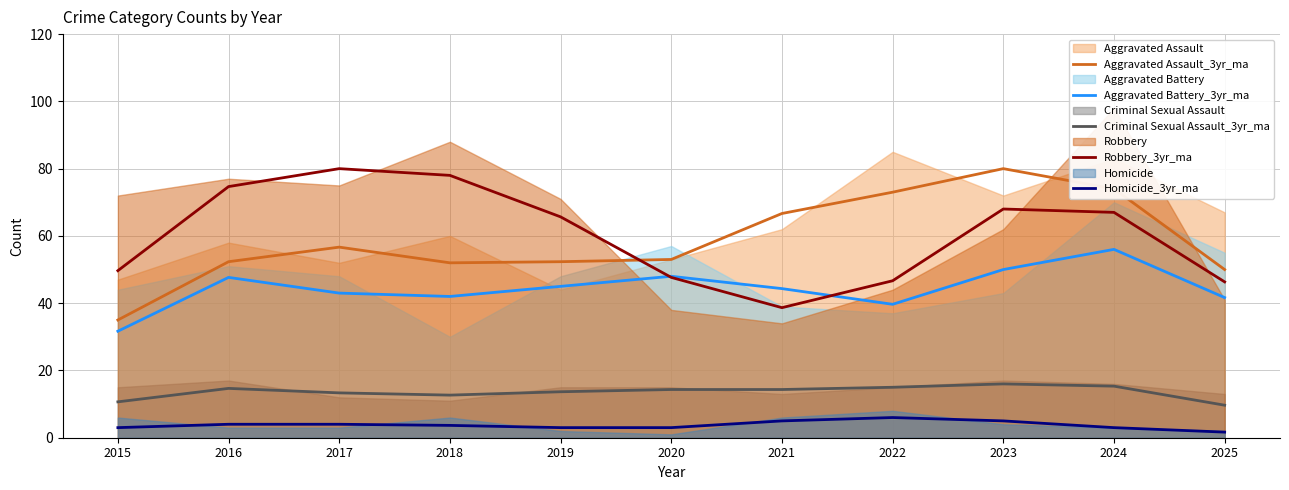

What is the approximate value of Robbery_3yr_ma at 2015?

49.7